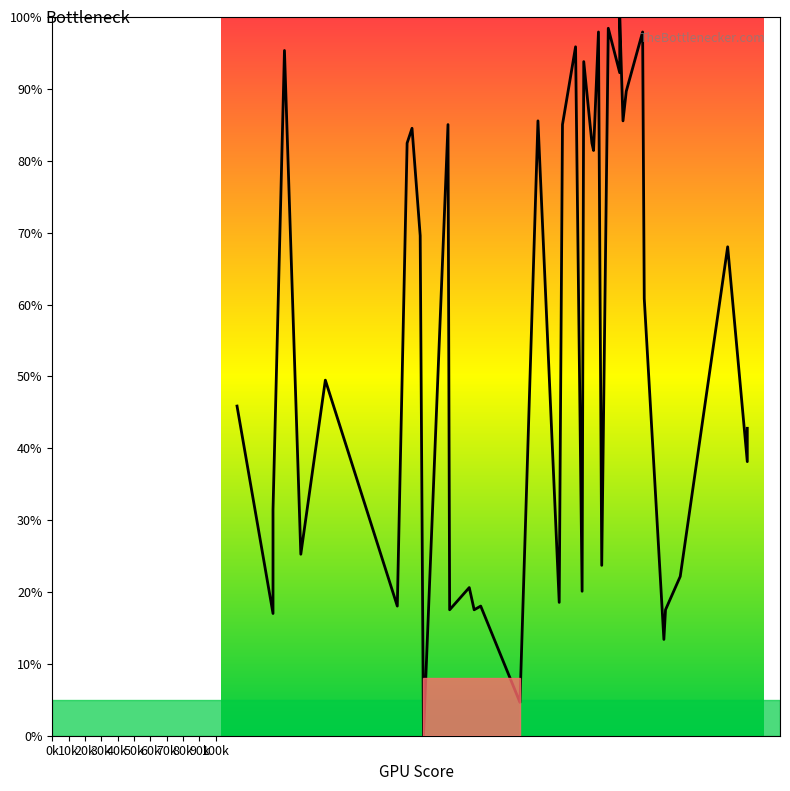

What is the sum of all values?

2193.8